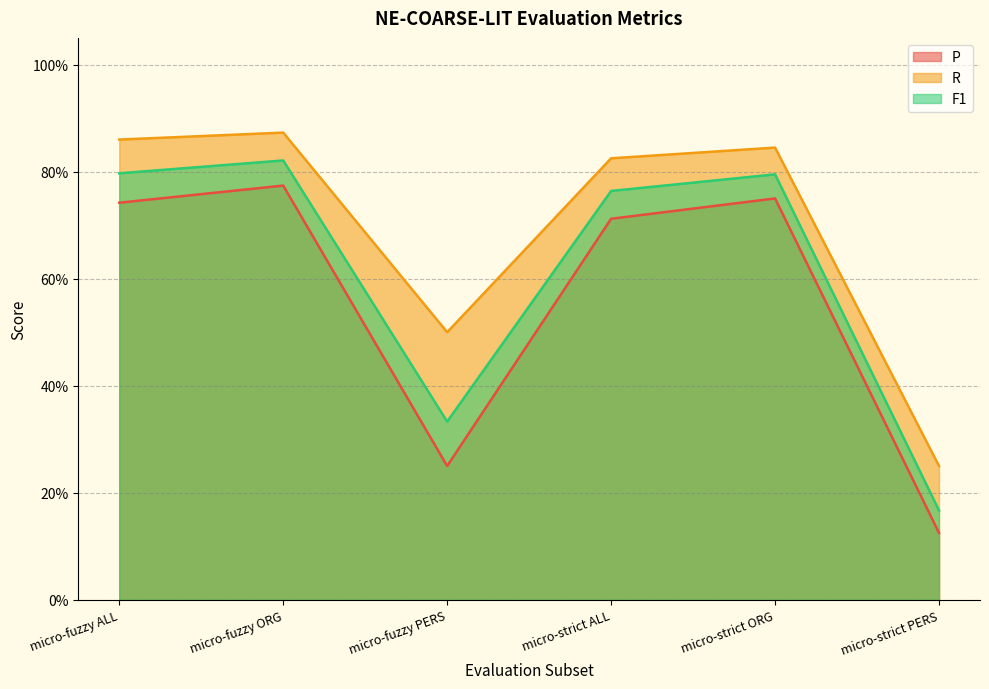

What is the average value of the P series?

0.6